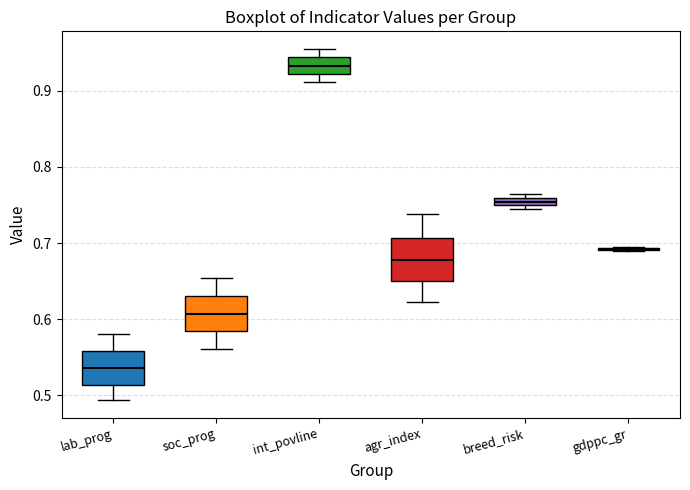

Which box is the tallest, from its lower edge to its upper edge?

agr_index